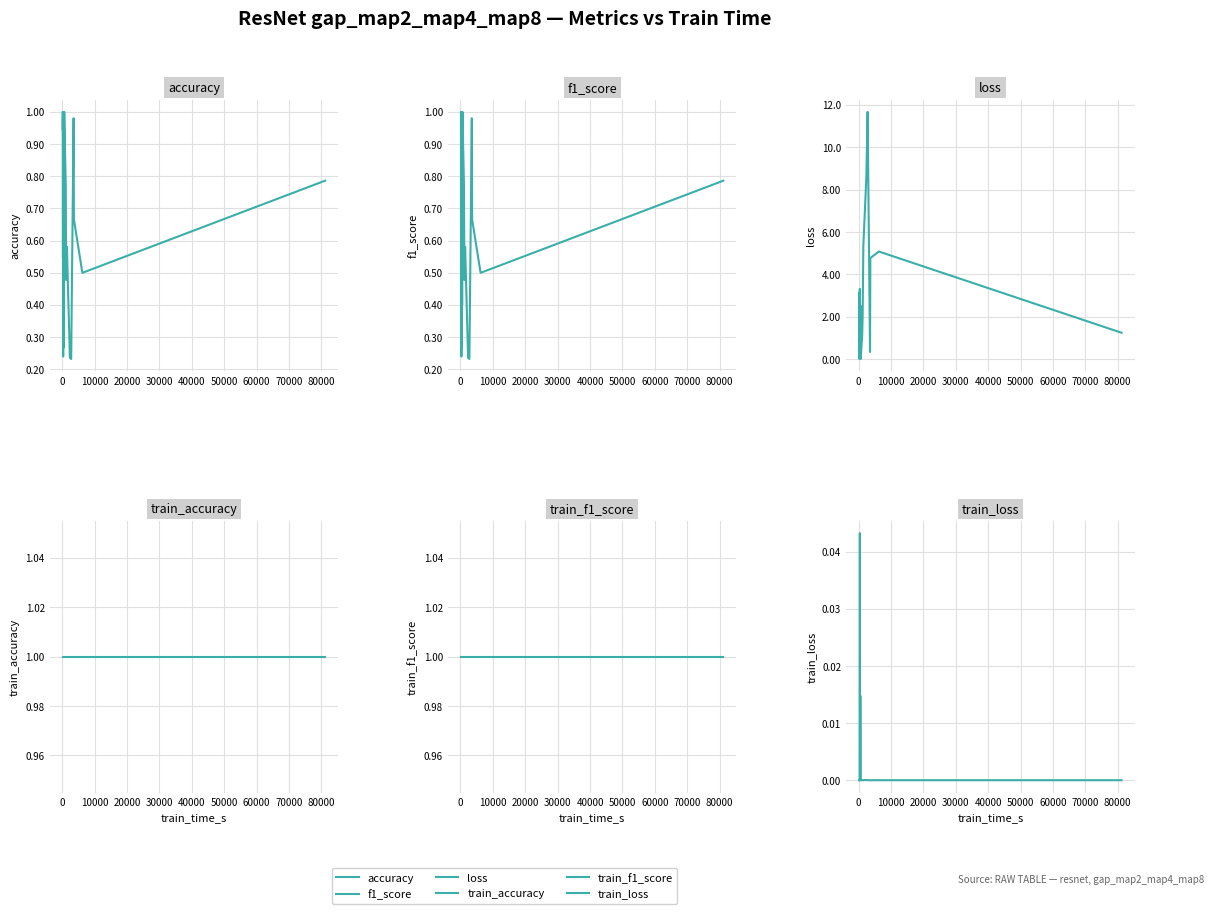

What is the difference between the maximum and second lowest values in the f1_score series?

0.8